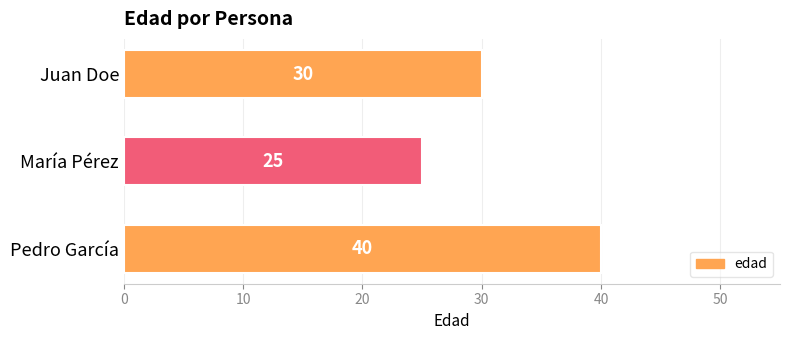

Reading bottom to top, extract all data points from this chart.

40	25	30